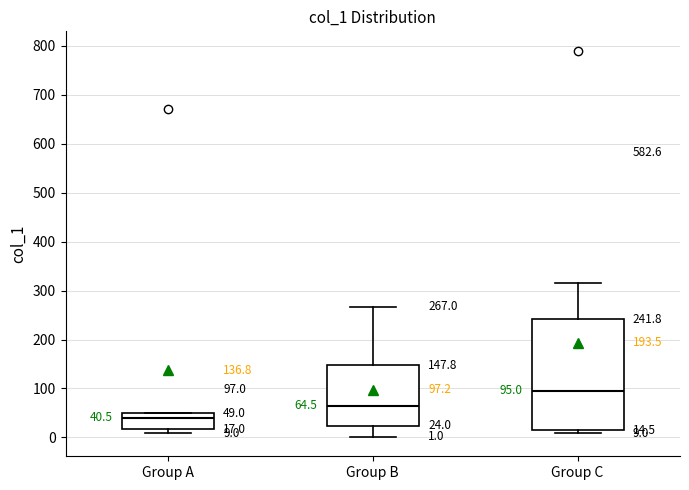

Which box has the lowest median line?

Group A